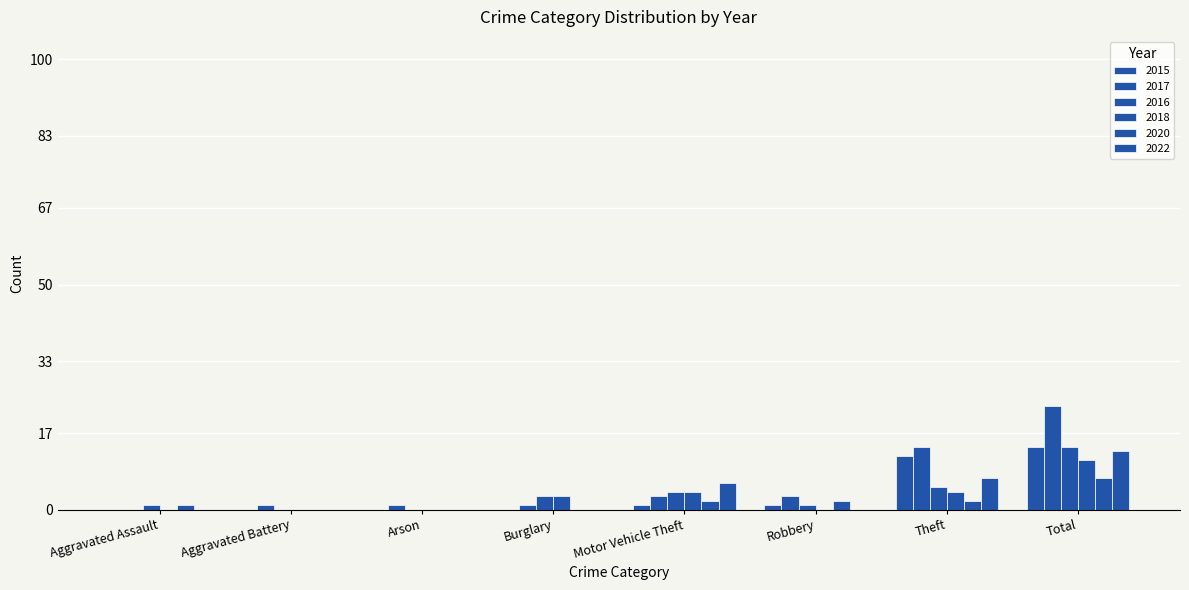

True or false: 2022 has a value of 4 at Motor Vehicle Theft.

False